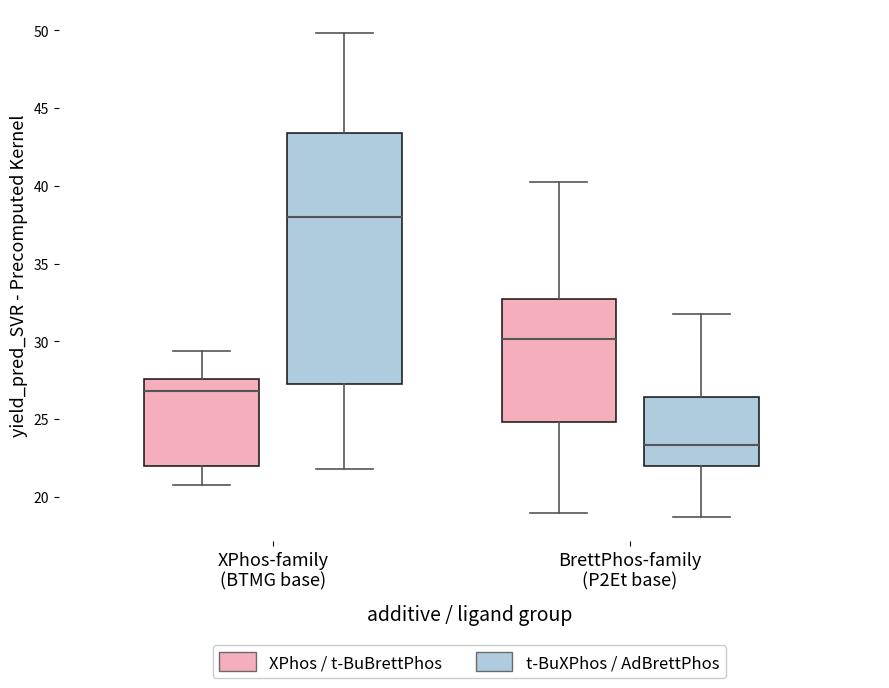

Which box has the highest median line?

XPhos-family (BTMG base) (t-BuXPhos / AdBrettPhos)